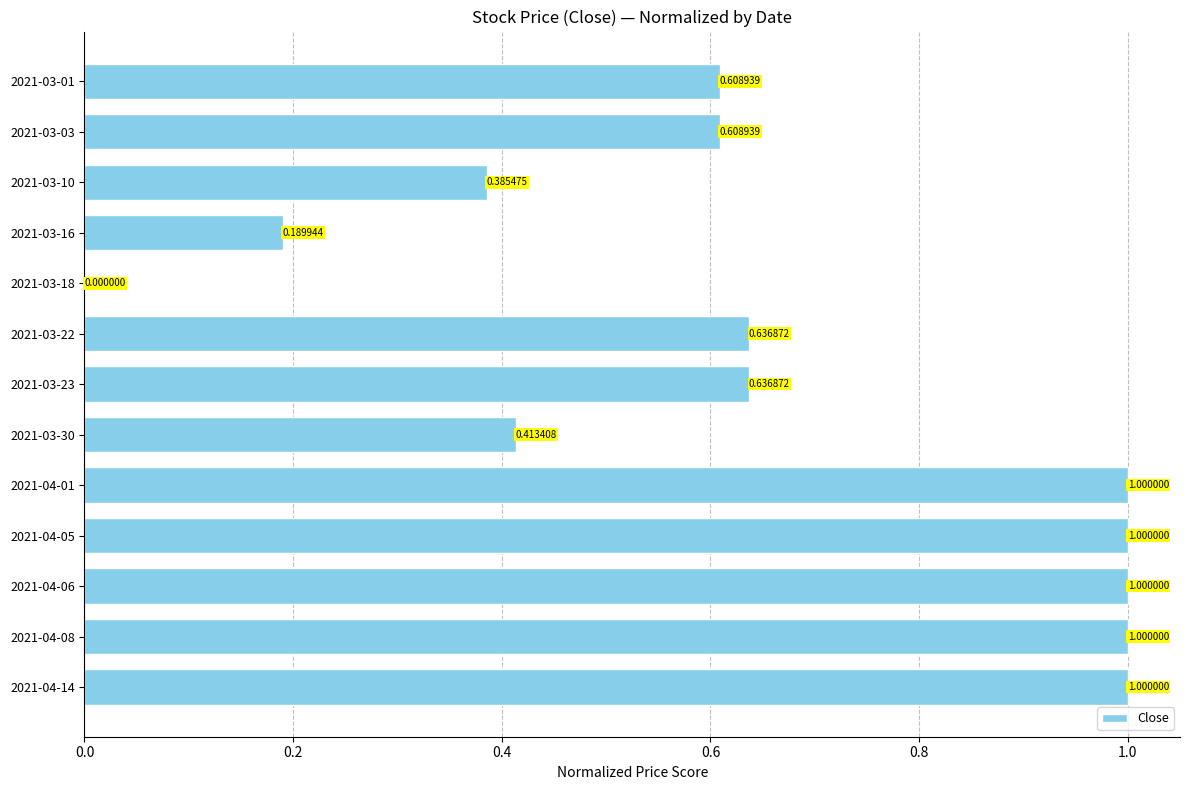

How many series are shown in this chart?

1